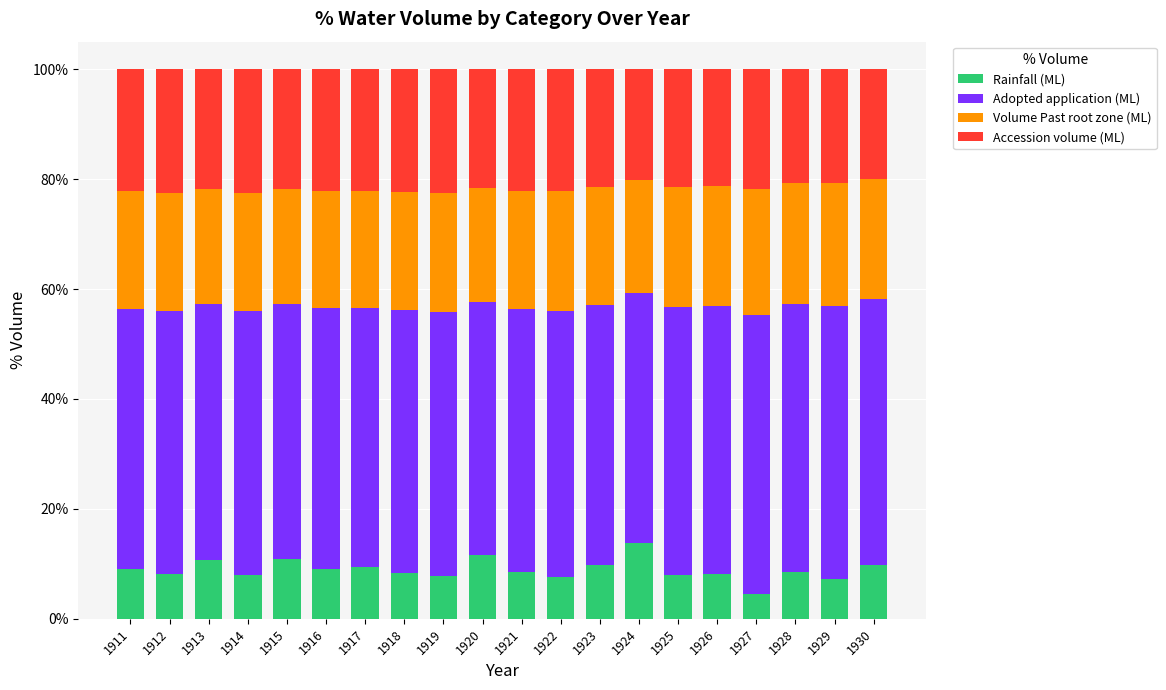

The value of Rainfall (ML) at 1923 is 17.2. True or false?

False